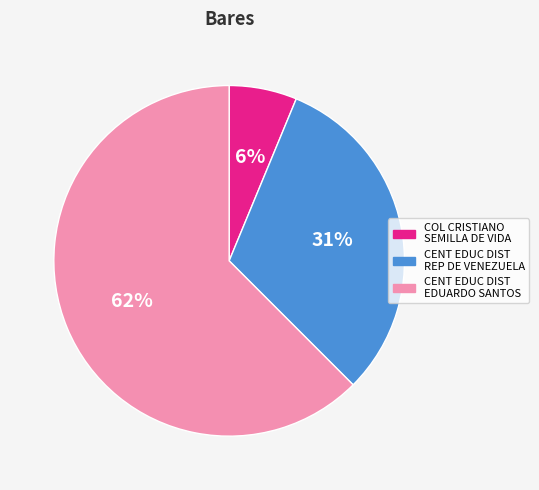

Is it true that CENT EDUC DIST EDUARDO SANTOS is 72% of the pie?

False